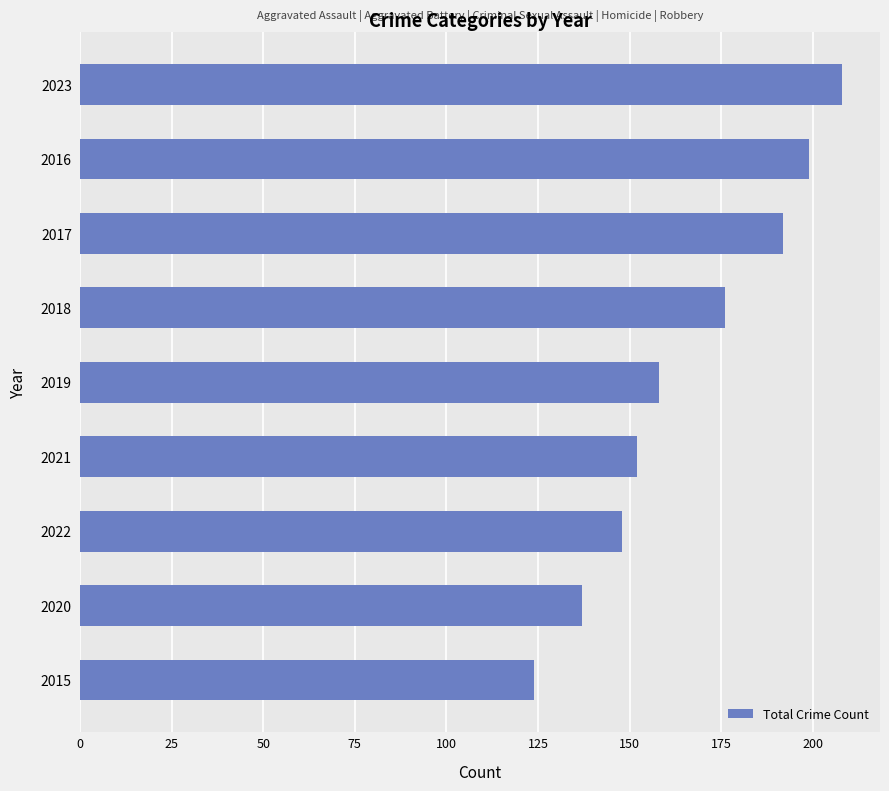

What is the difference between the maximum and minimum values?

84